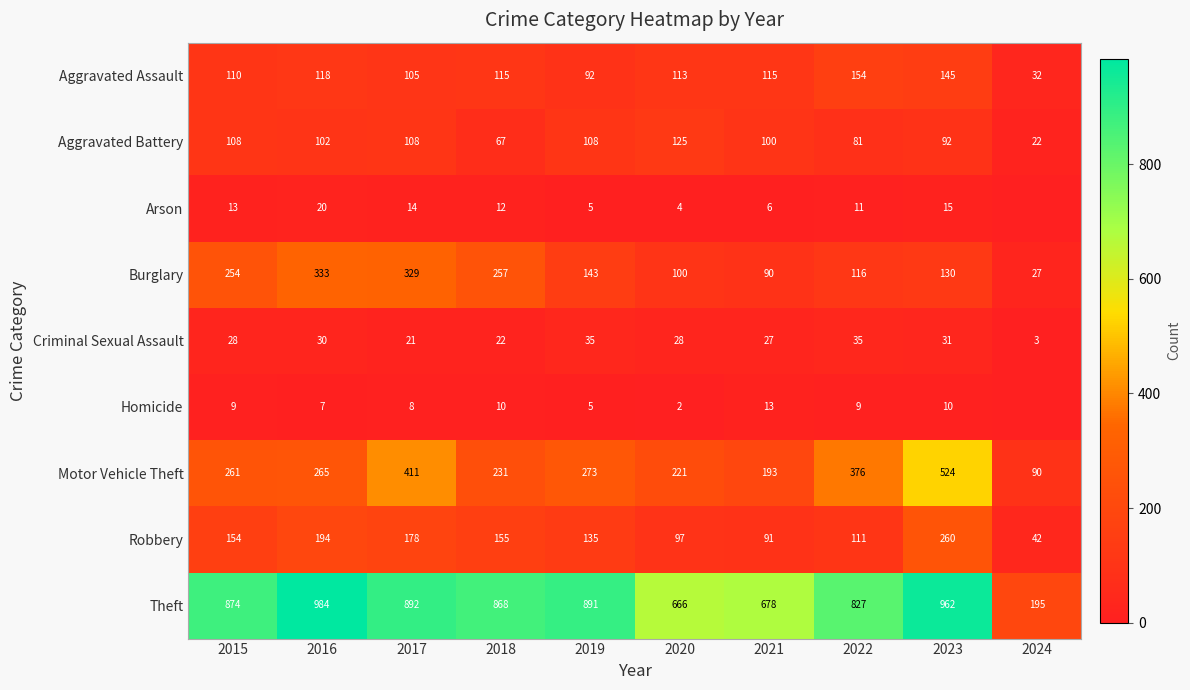

List the labels in order of Motor Vehicle Theft value, smallest first.

2024, 2021, 2020, 2018, 2015, 2016, 2019, 2022, 2017, 2023